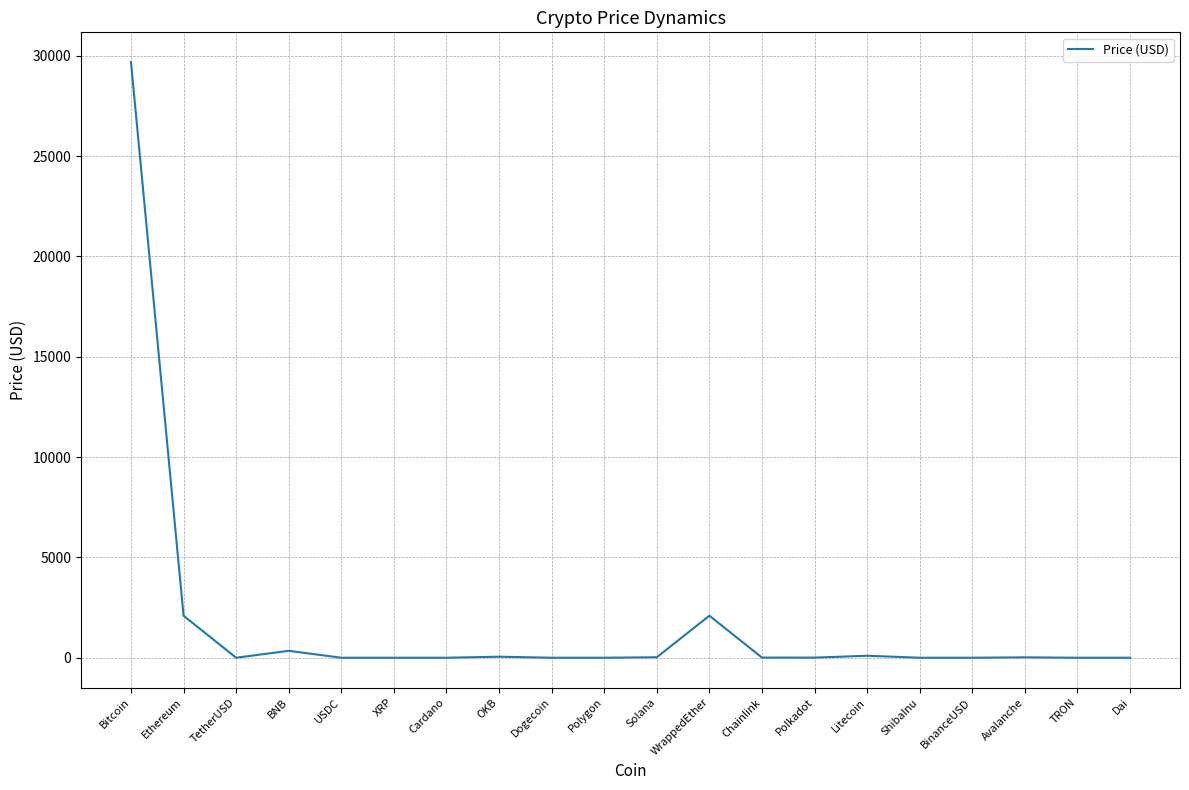

Is this an area chart (filled region under the line)?

No